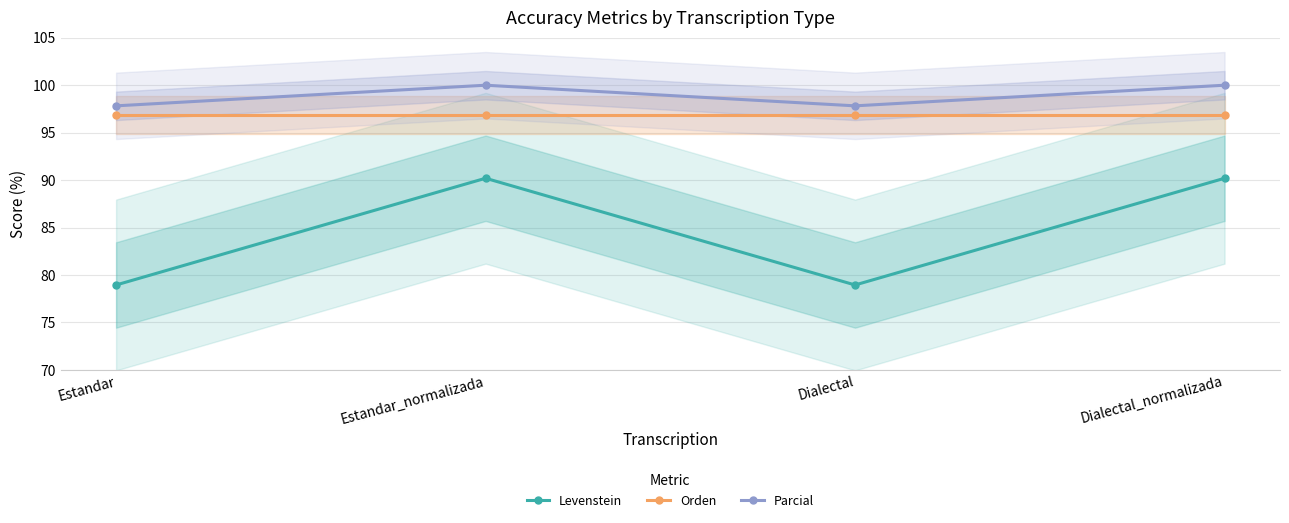

Which series has the largest total across all categories?

Parcial